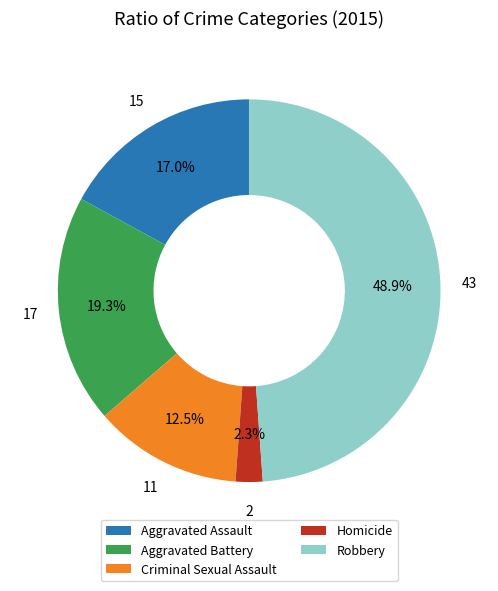

Between Criminal Sexual Assault and Homicide, which is larger?

Criminal Sexual Assault